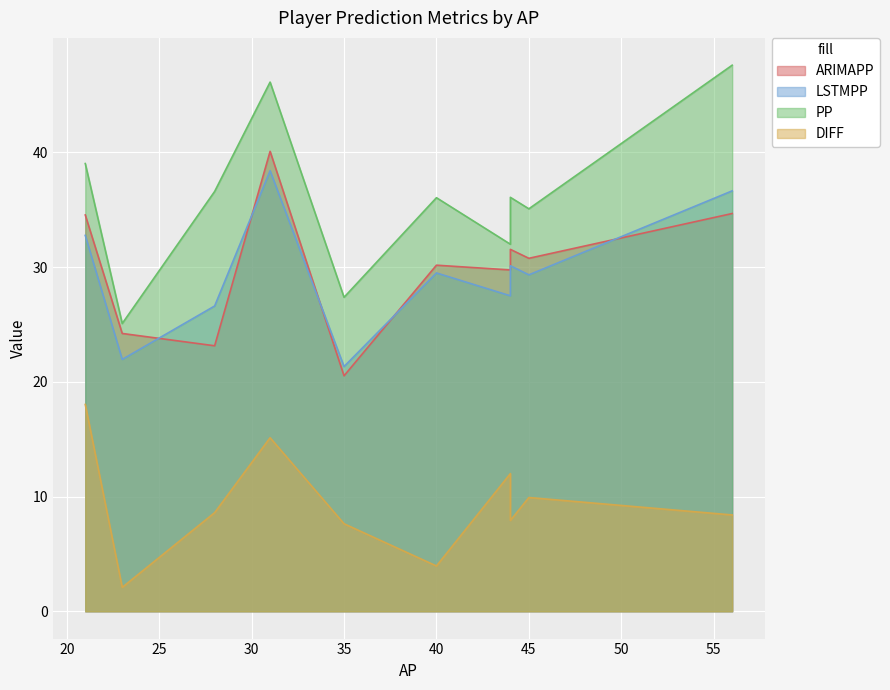

Reading left to right, extract all data points from this chart.

ARIMAPP: A.Doucoure=31.5	Tarkowski=30.2	Pickford=34.7	Calvert-Lewin=34.5	McNeil=30.8	Garner=24.2	Branthwaite=20.5	Harrison=40.1	Mykolenko=29.8	Onana=23.1
LSTMPP: A.Doucoure=30.1	Tarkowski=29.5	Pickford=36.6	Calvert-Lewin=32.8	McNeil=29.3	Garner=22.0	Branthwaite=21.3	Harrison=38.4	Mykolenko=27.5	Onana=26.6
PP: A.Doucoure=36.1	Tarkowski=36.1	Pickford=47.6	Calvert-Lewin=39.0	McNeil=35.1	Garner=25.1	Branthwaite=27.4	Harrison=46.1	Mykolenko=32.0	Onana=36.6
DIFF: A.Doucoure=7.9	Tarkowski=3.9	Pickford=8.4	Calvert-Lewin=18.0	McNeil=9.9	Garner=2.1	Branthwaite=7.6	Harrison=15.1	Mykolenko=12.0	Onana=8.6